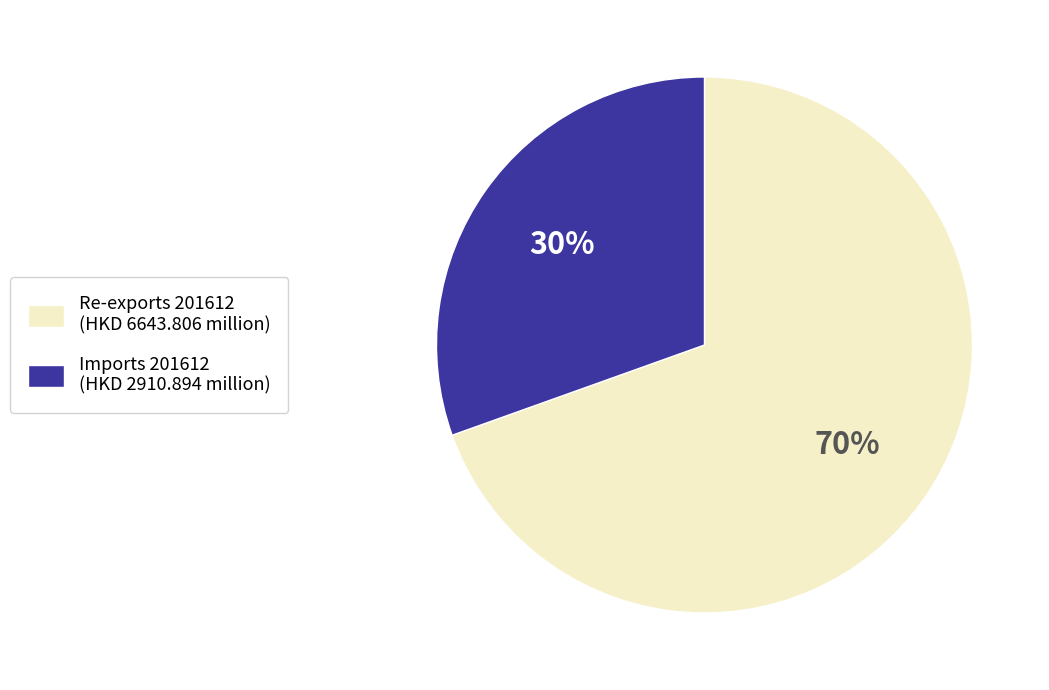

To the nearest percent, what is the average slice percentage?

50%